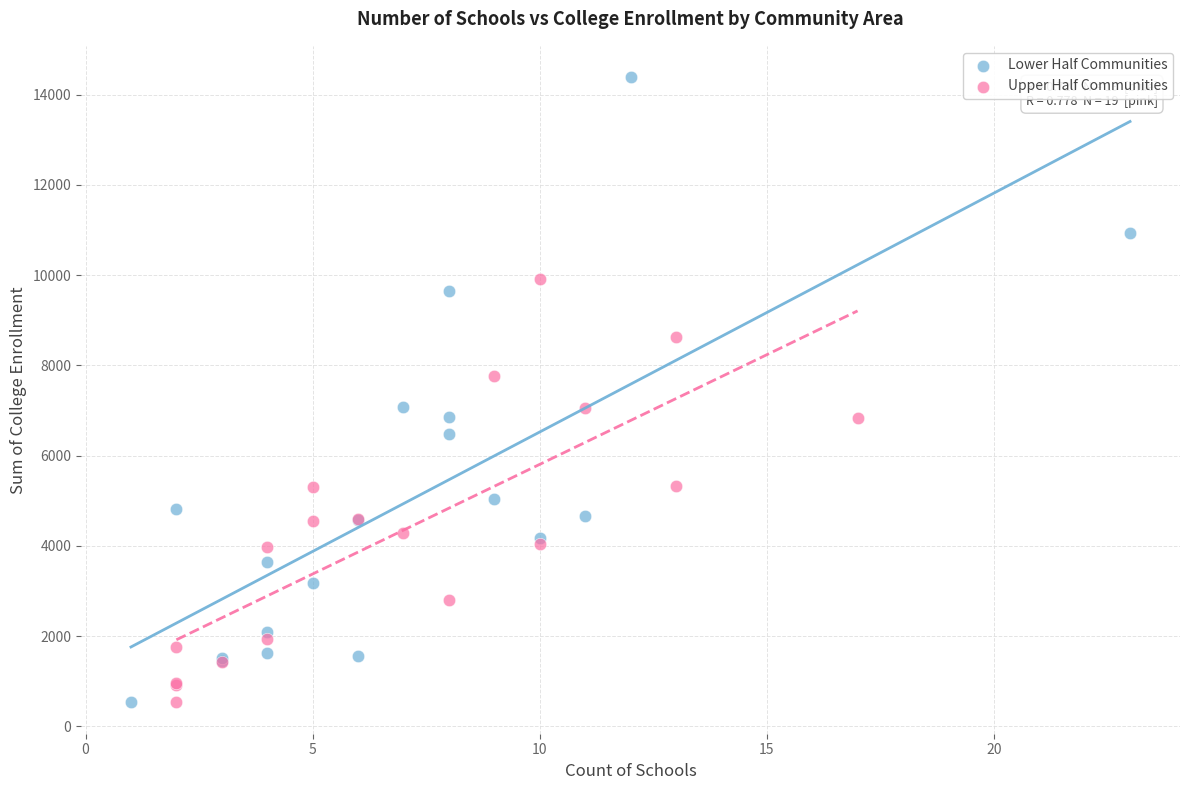

What are all the series names shown in the legend?

Lower Half Communities, Upper Half Communities